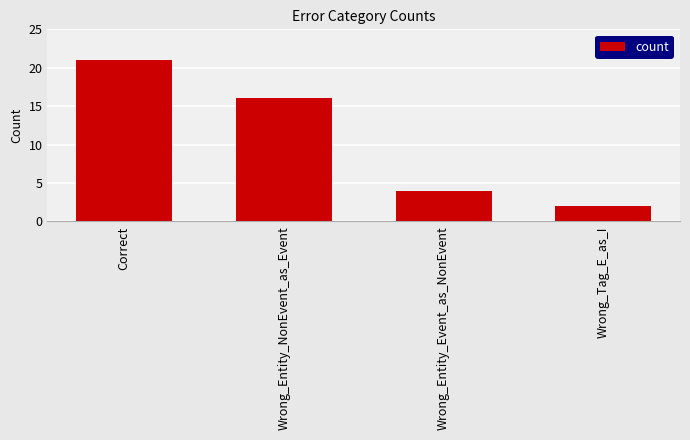

Read the value at Correct.

21